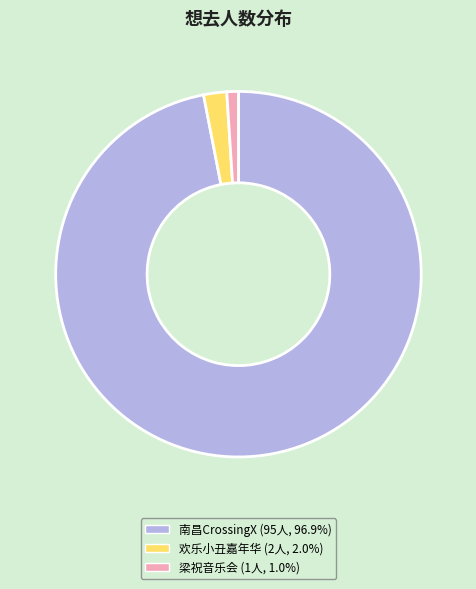

Approximately how many times larger is the value at 欢乐小丑嘉年华 (2人, 2.0%) compared to 梁祝音乐会 (1人, 1.0%)?

2.0